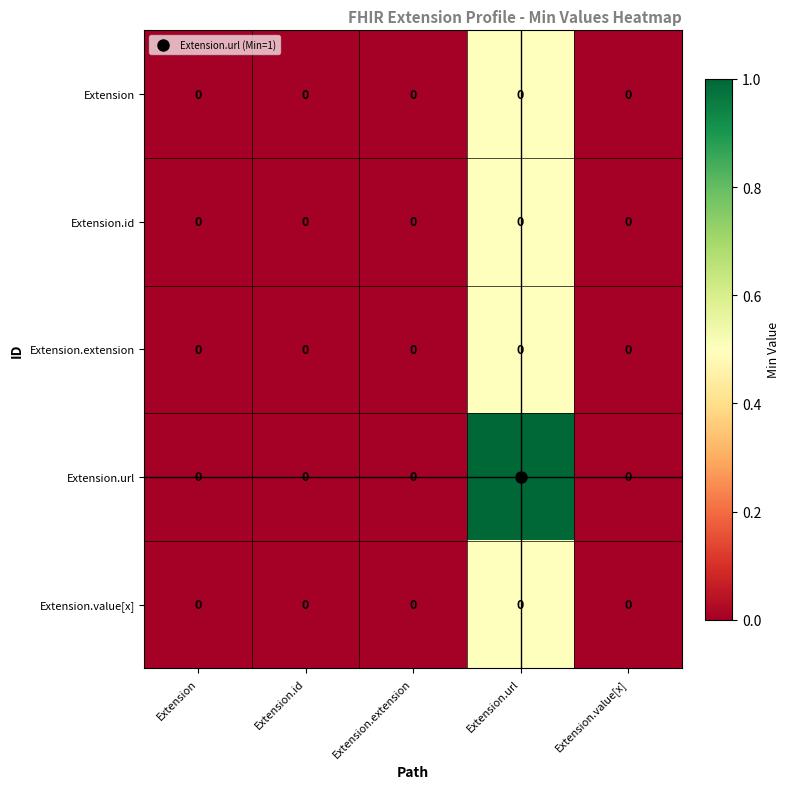

Which series has the largest total across all categories?

Extension.url